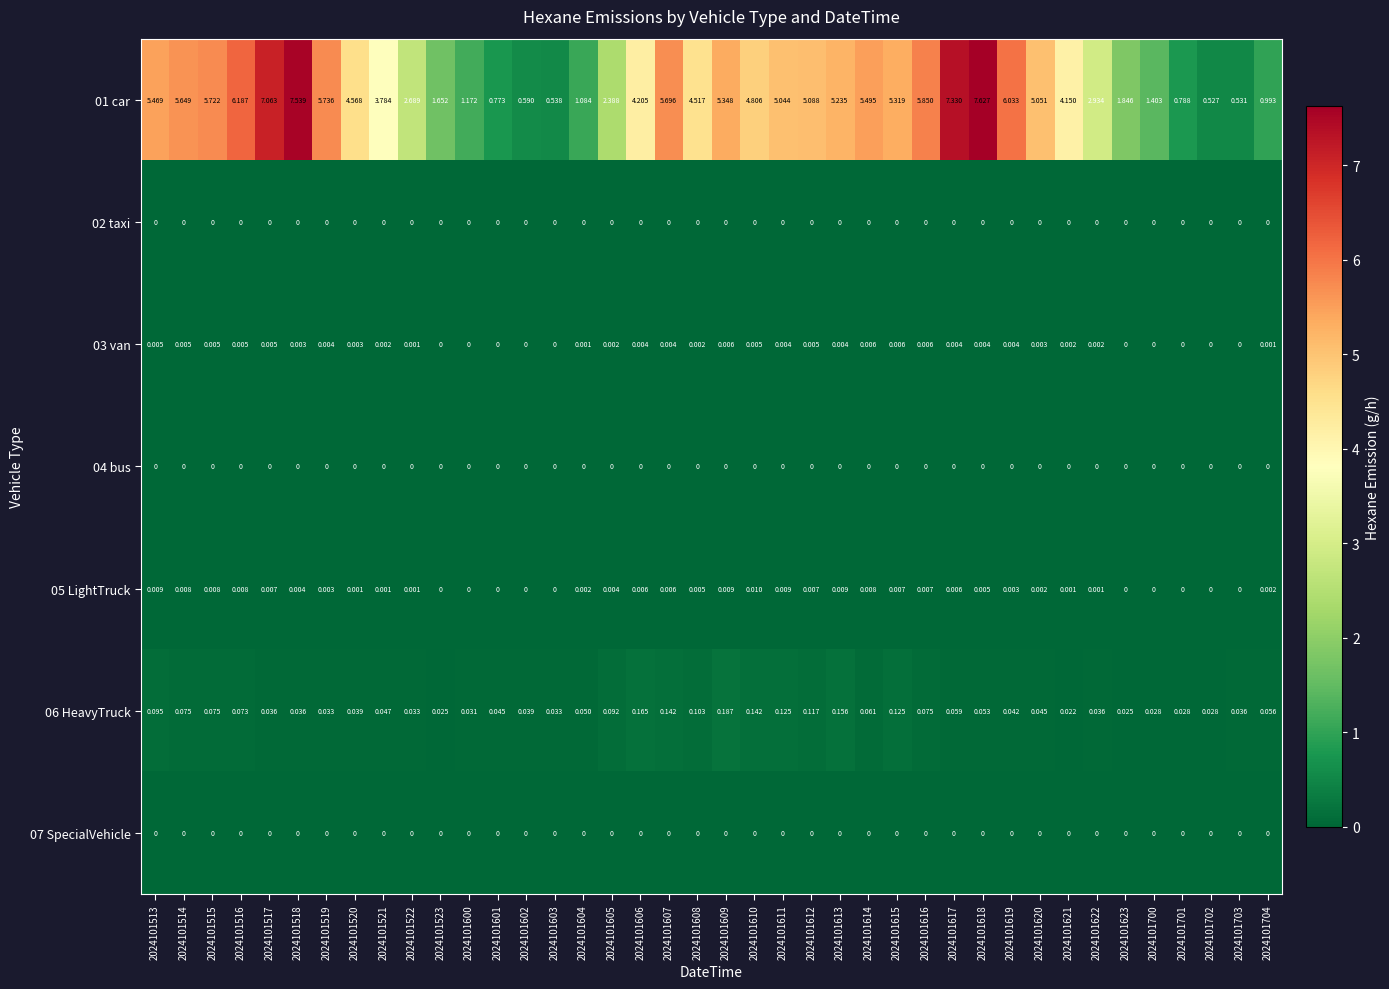

Is the value of 04 bus at 2024101600 greater than the value of 01 car at 2024101518?

No